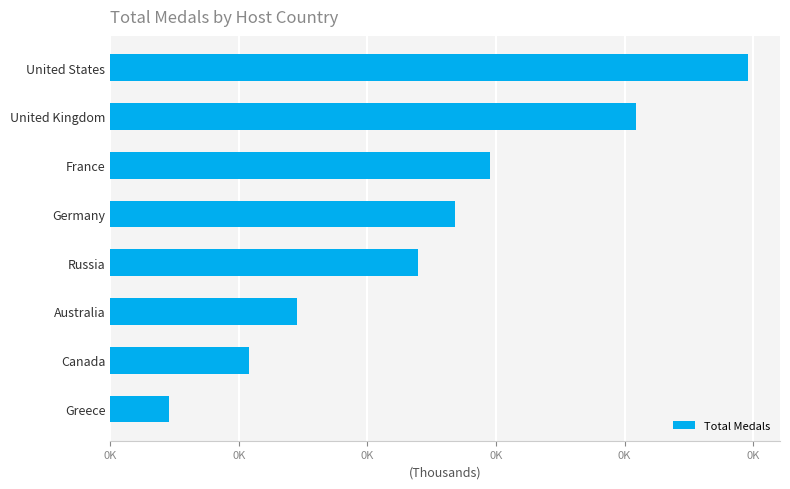

Are the bars horizontal?

Yes